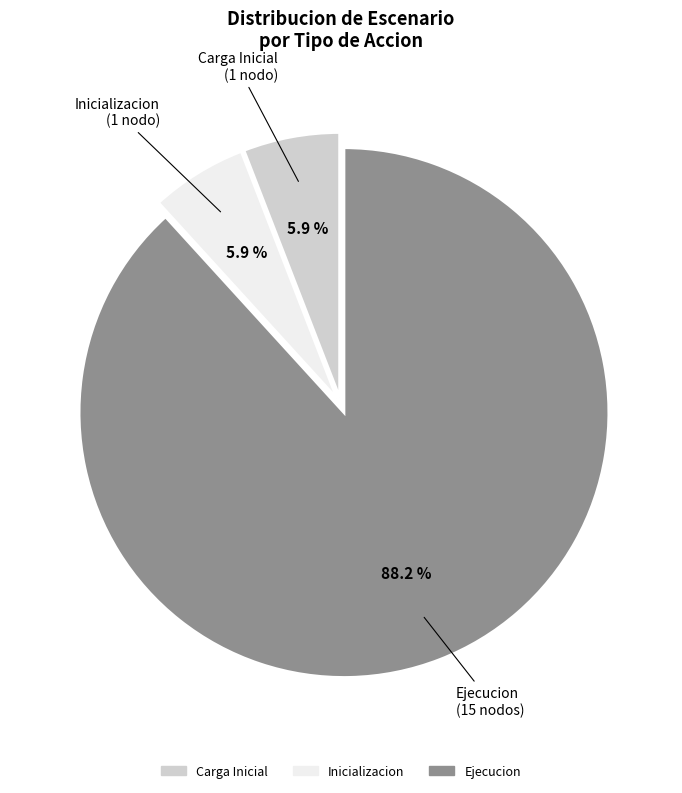

To the nearest percent, what is the average slice percentage?

33%